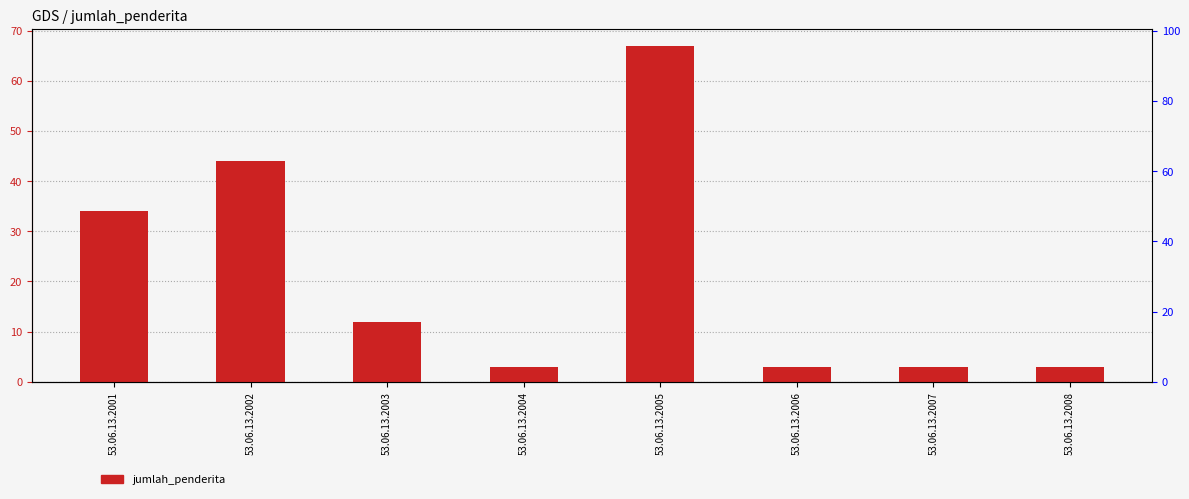

Where does the data first go above 12?

53.06.13.2001